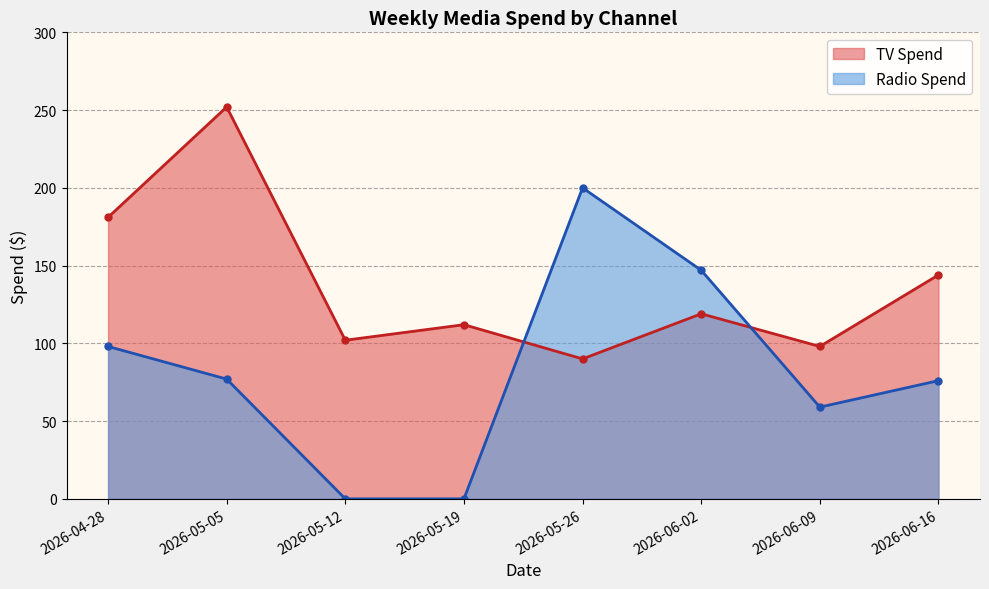

True or false: Radio Spend has a value of 39 at 2026-06-16.

False